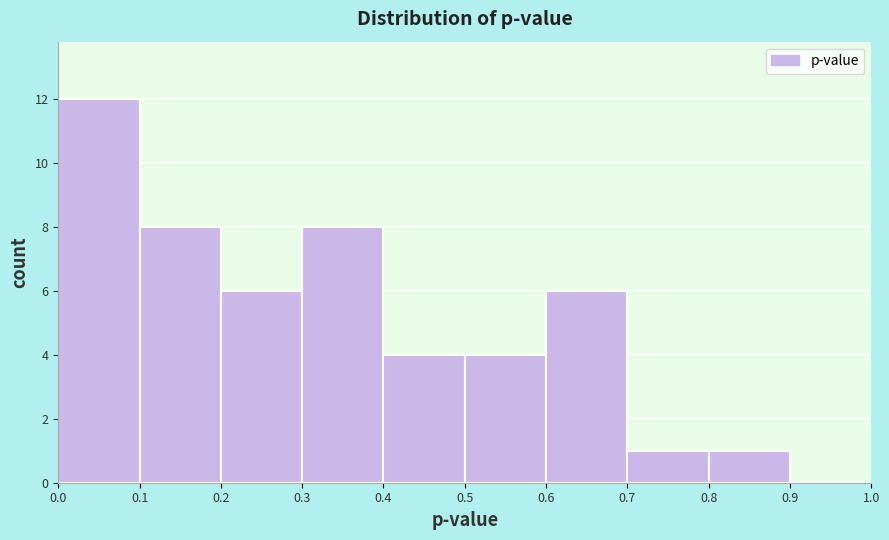

Reading left to right, transcribe this chart: for each bar, give the range it covers on the x-axis and its height. The values are not printed on the chart, so give them approximately, as read against the axis.

0.0 to 0.1: 12
0.1 to 0.2: 8
0.2 to 0.3: 6
0.3 to 0.4: 8
0.4 to 0.5: 4
0.5 to 0.6: 4
0.6 to 0.7: 6
0.7 to 0.8: 1
0.8 to 0.9: 1
0.9 to 1.0: 0